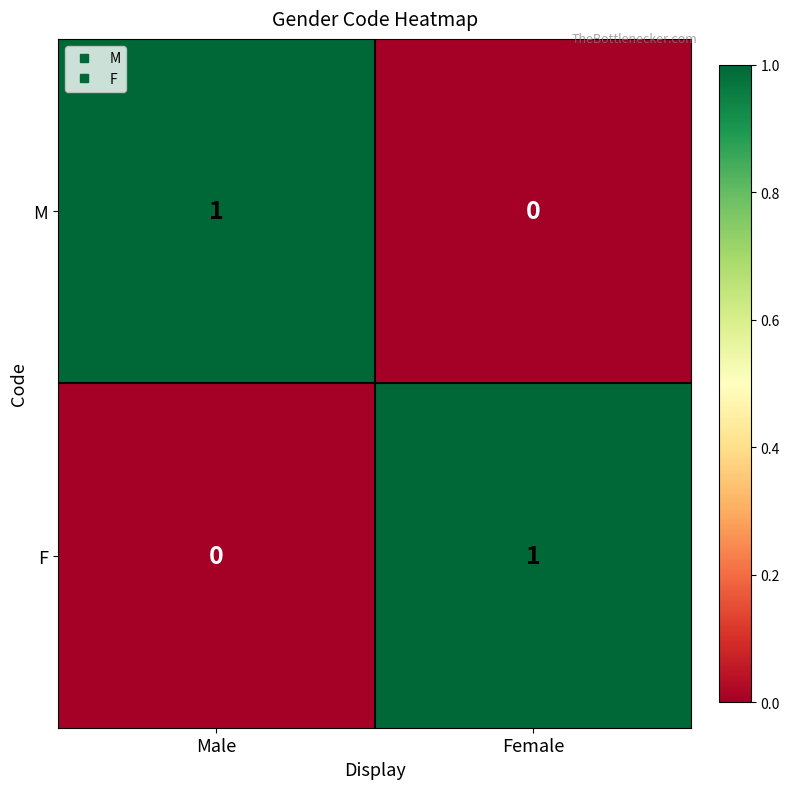

Reading left to right, extract all data points from this chart.

M: 1	0
F: 0	1